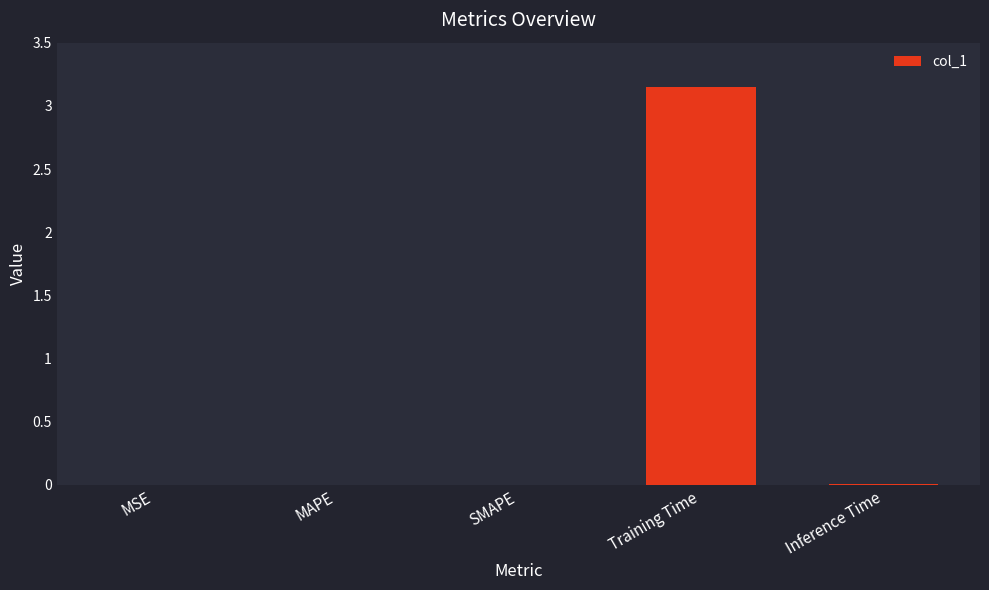

Between Training Time and Inference Time, which is larger?

Training Time